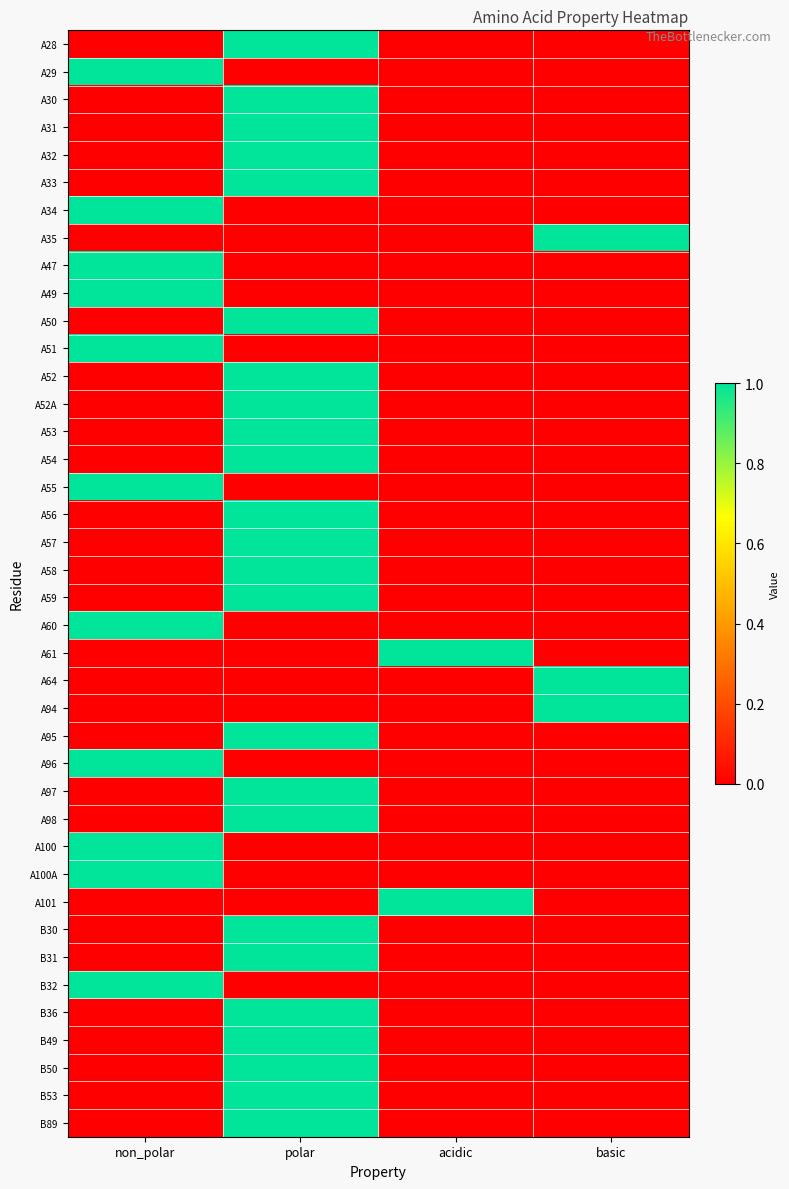

What is the maximum value shown in the chart?

1